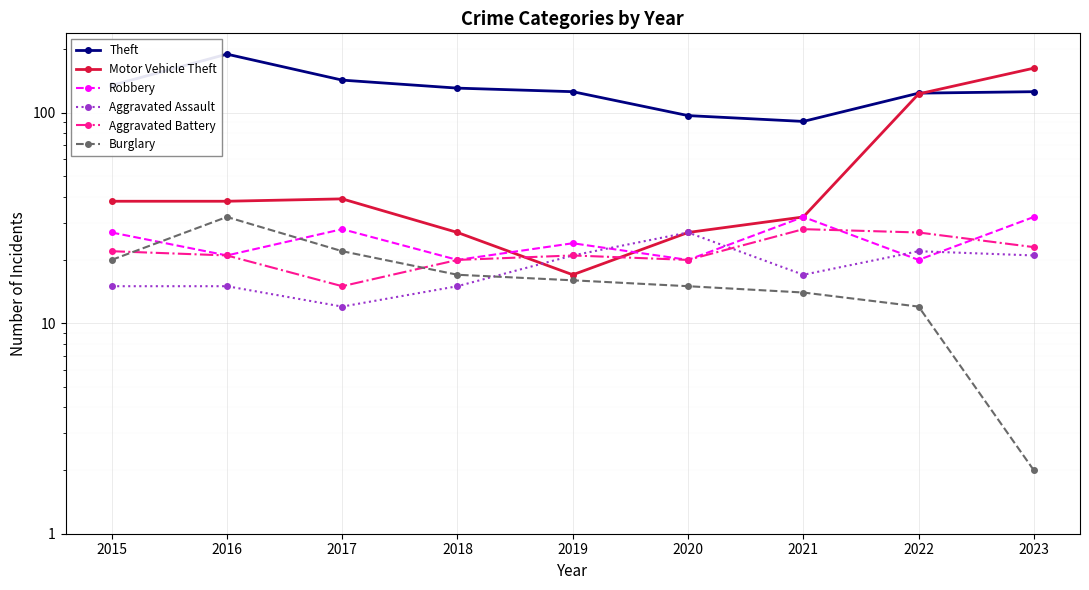

At 2015, list the series in order from largest to smallest.

Theft, Motor Vehicle Theft, Robbery, Aggravated Battery, Burglary, Aggravated Assault